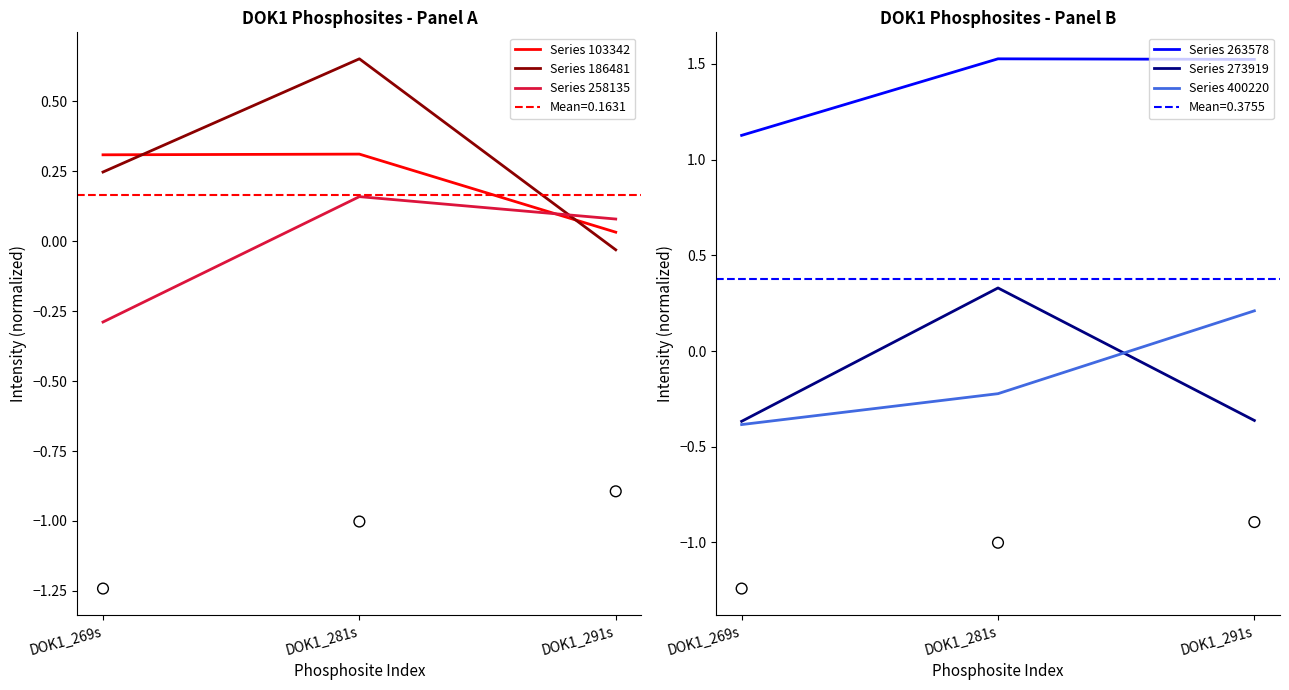

At how many categories does at least one series exceed 0?

3